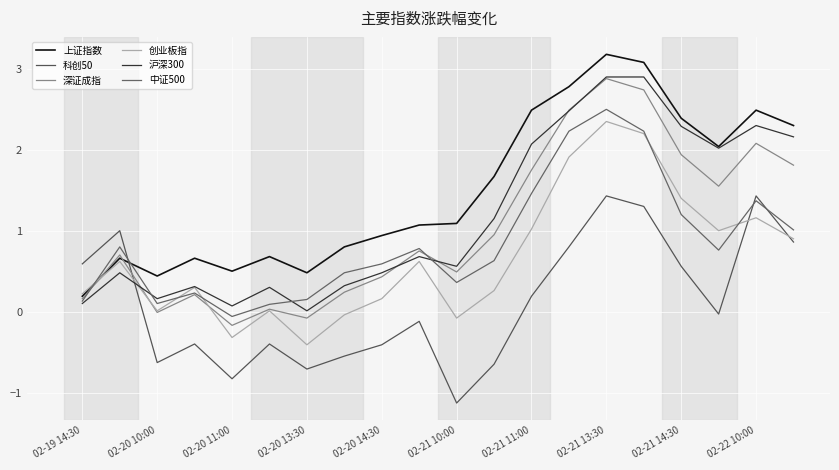

How many lines are shown in the chart?

6